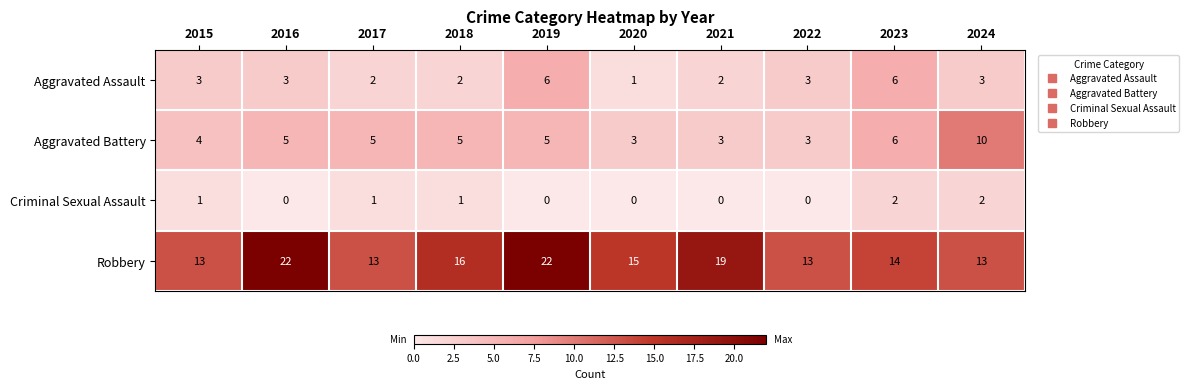

The Aggravated Assault series shows 2 at 2021. True or false?

True